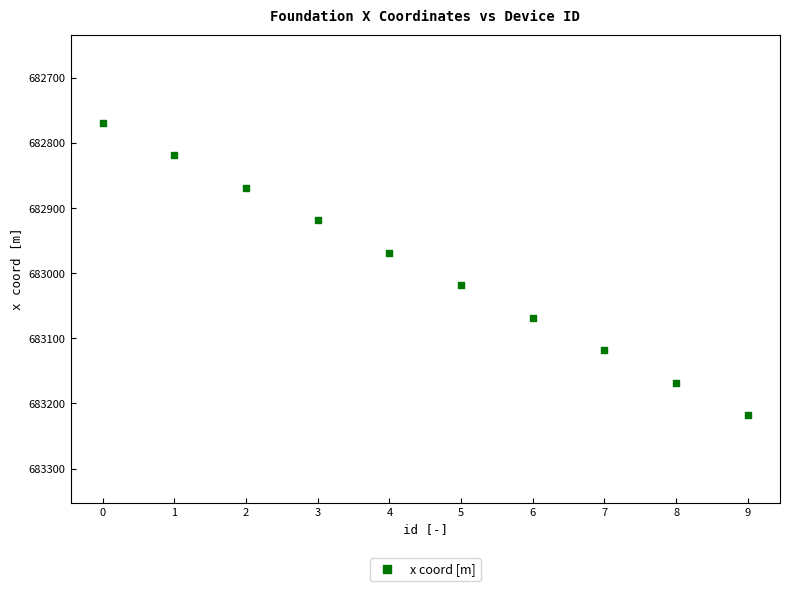

What is the average Y value?

682993